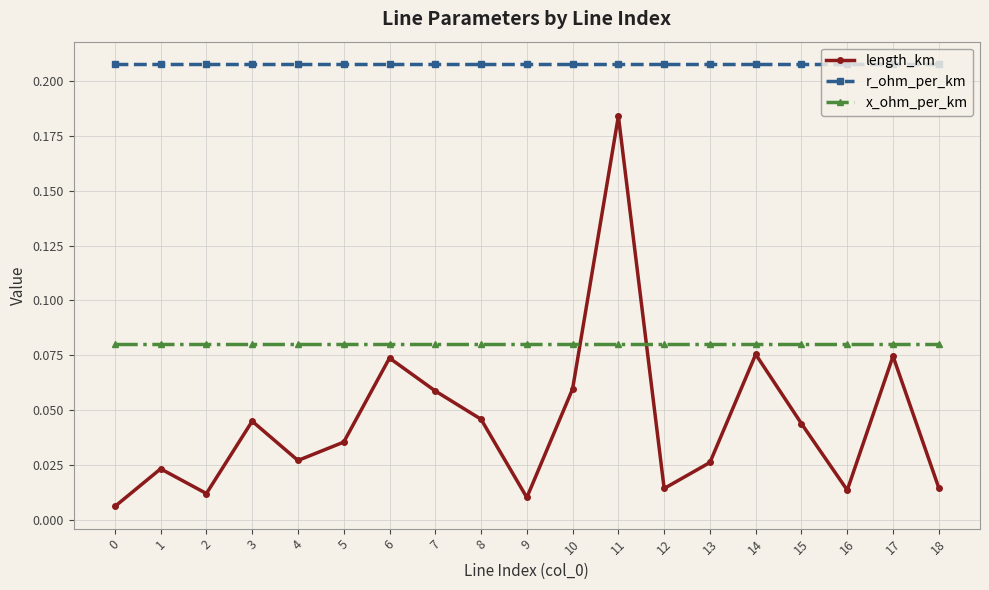

True or false: r_ohm_per_km and length_km intersect in this chart.

False